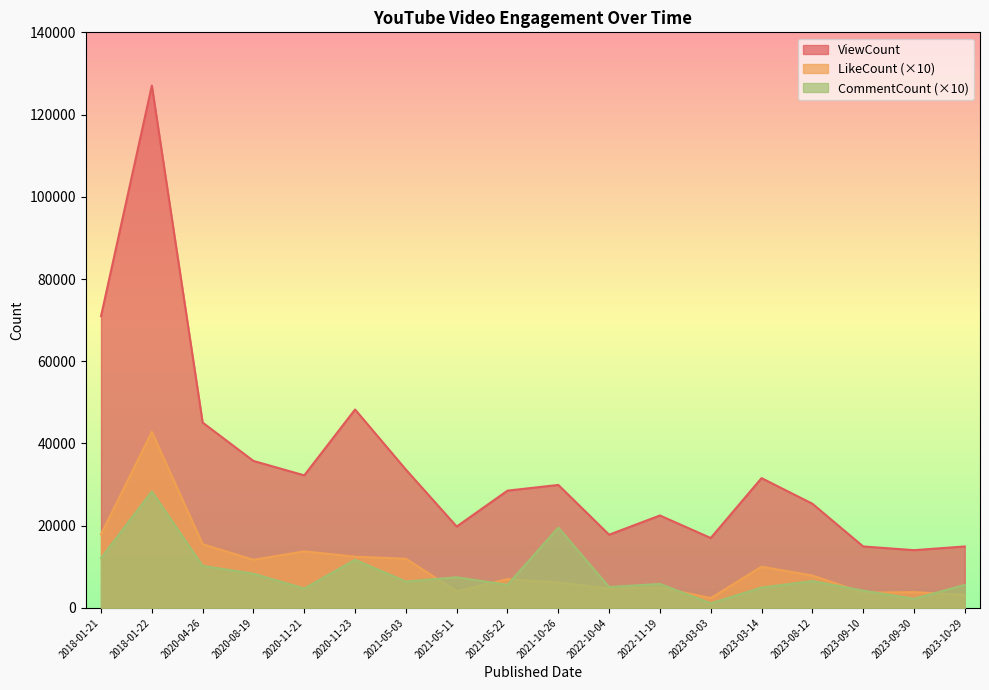

The value of CommentCount at 2020-11-21 is 4720. True or false?

True